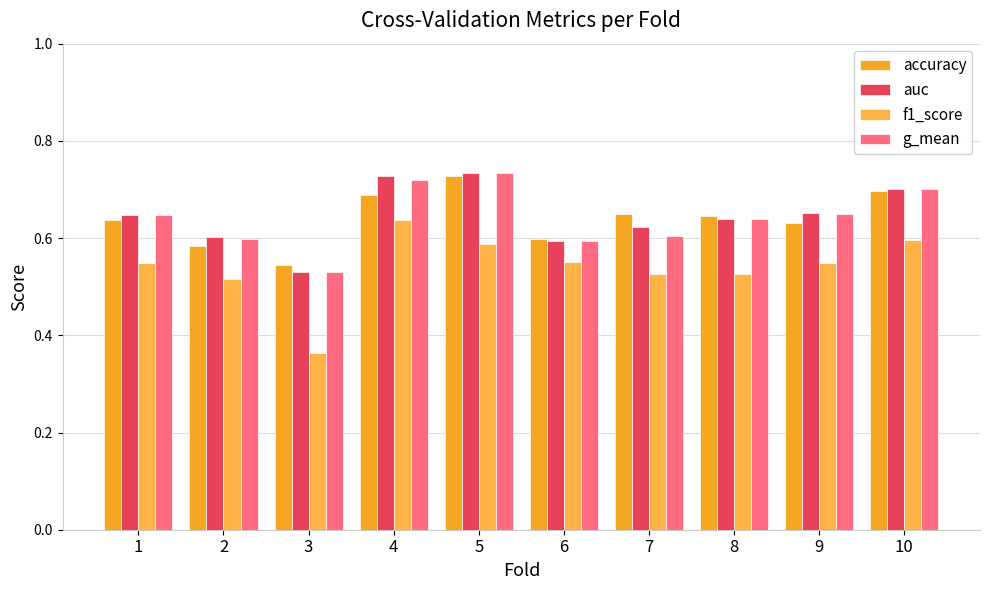

How many distinct data groups are displayed?

4